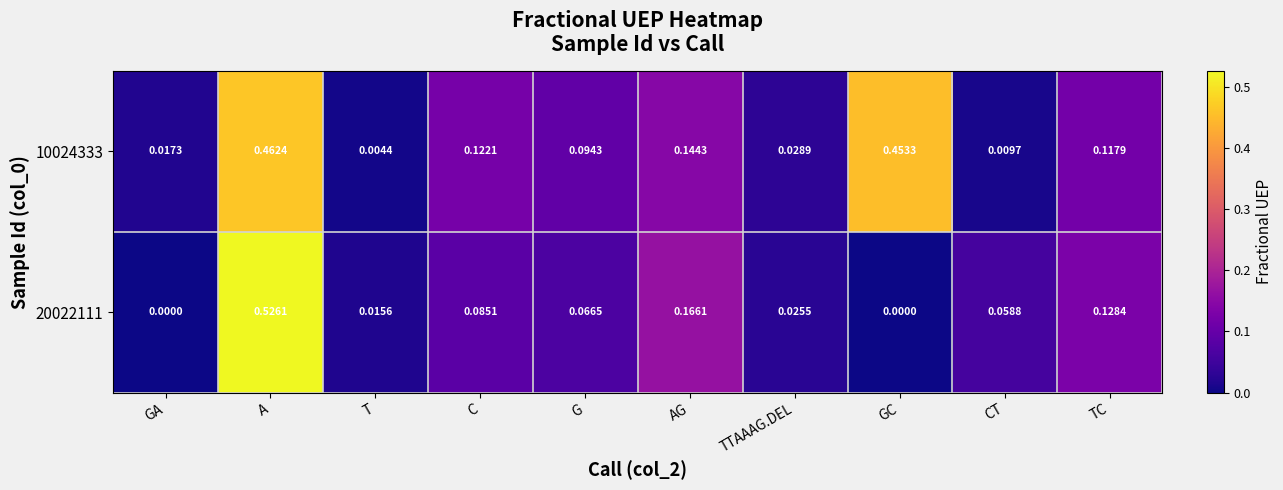

Is the value of 20022111 at T greater than the value of 10024333 at GA?

No